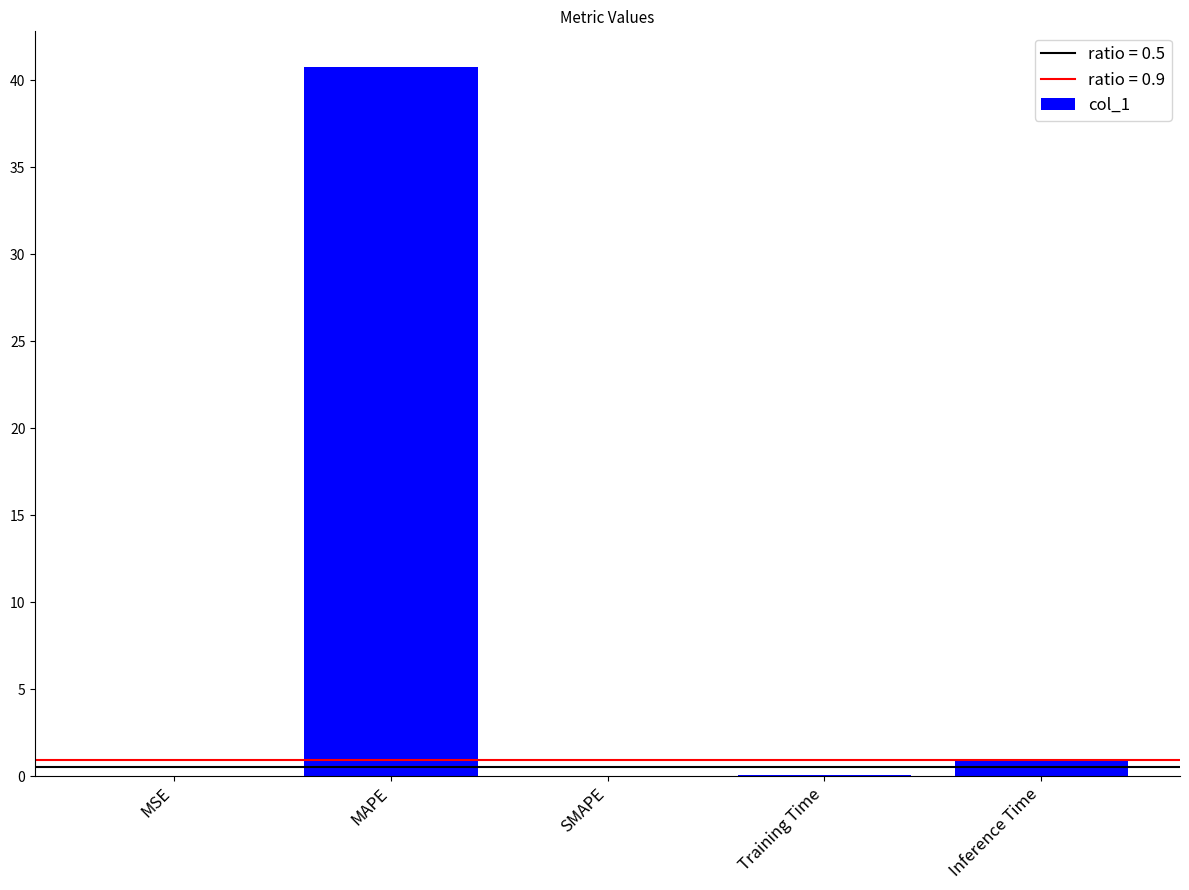

How many categories are shown in the chart?

5